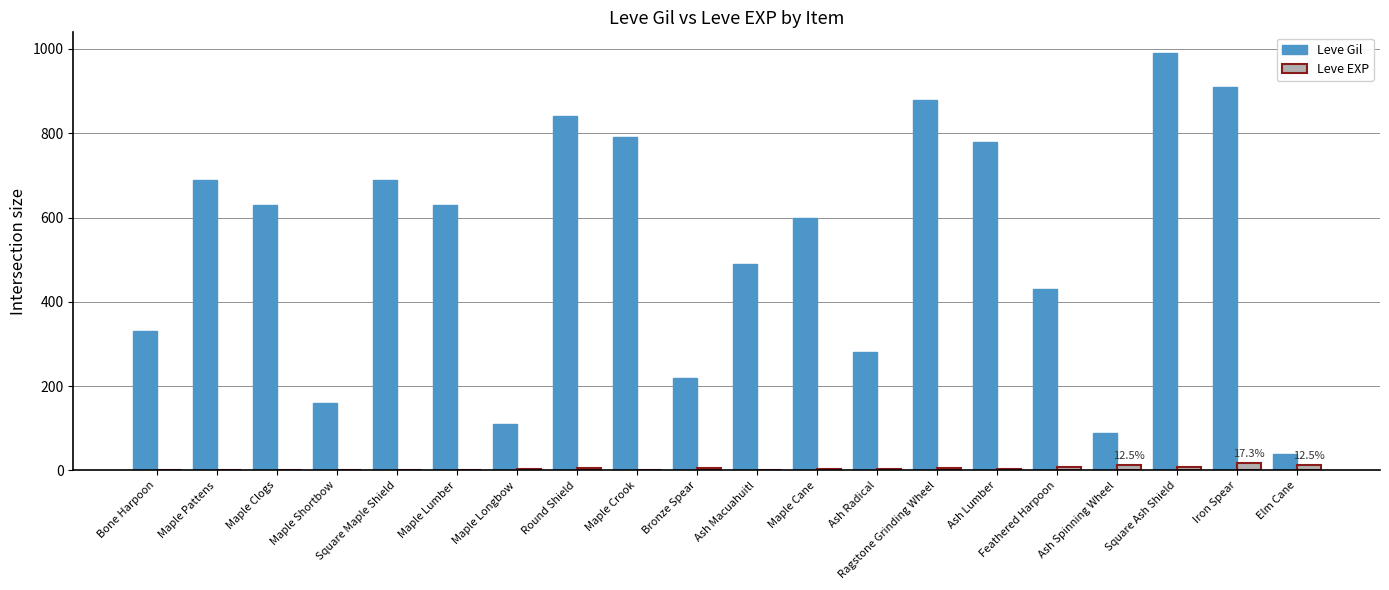

Between Maple Clogs and Maple Crook, which series saw the biggest shift?

Leve Gil